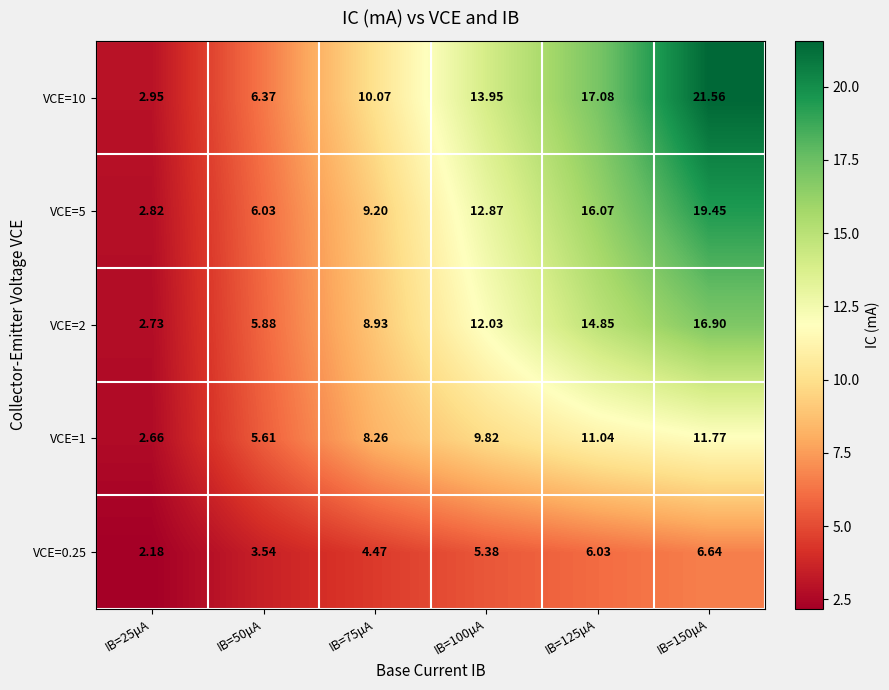

List the series in order of their peak value, lowest first.

VCE=0.25, VCE=1, VCE=2, VCE=5, VCE=10